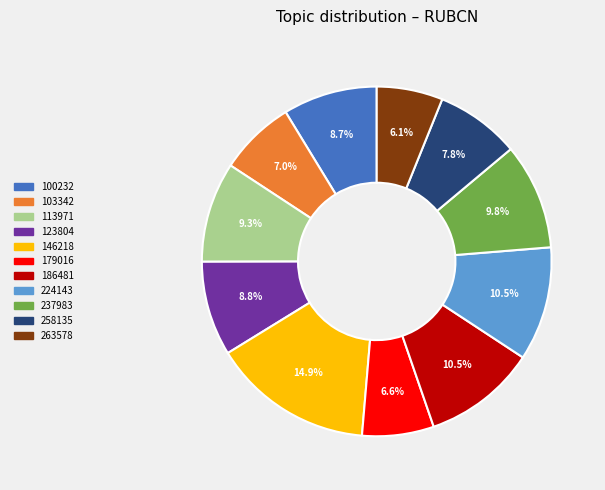

How many segments does this pie chart have?

11